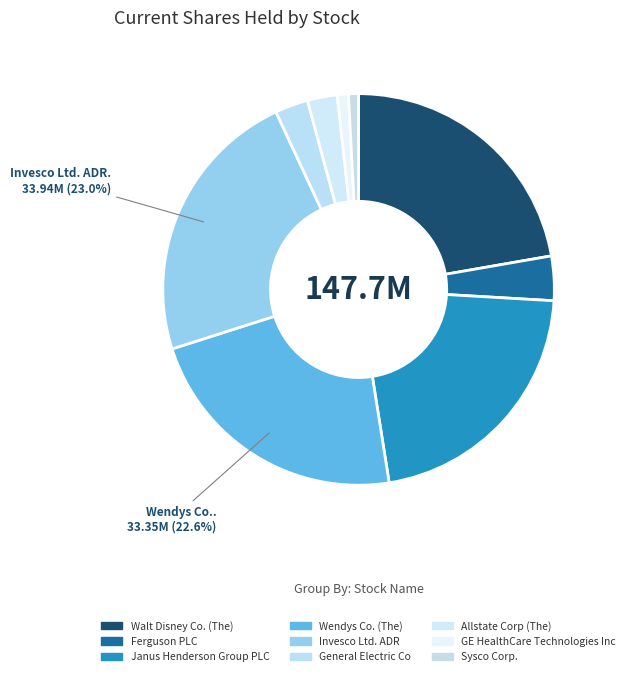

What is the smallest slice in the pie chart?

Sysco Corp.